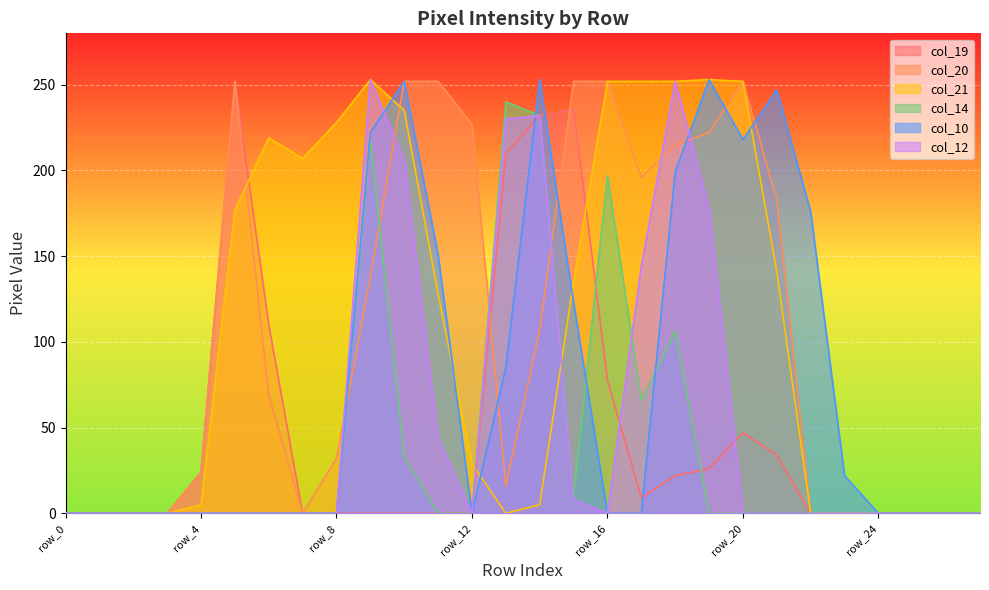

At which category is the sum across all series the highest?

row_9